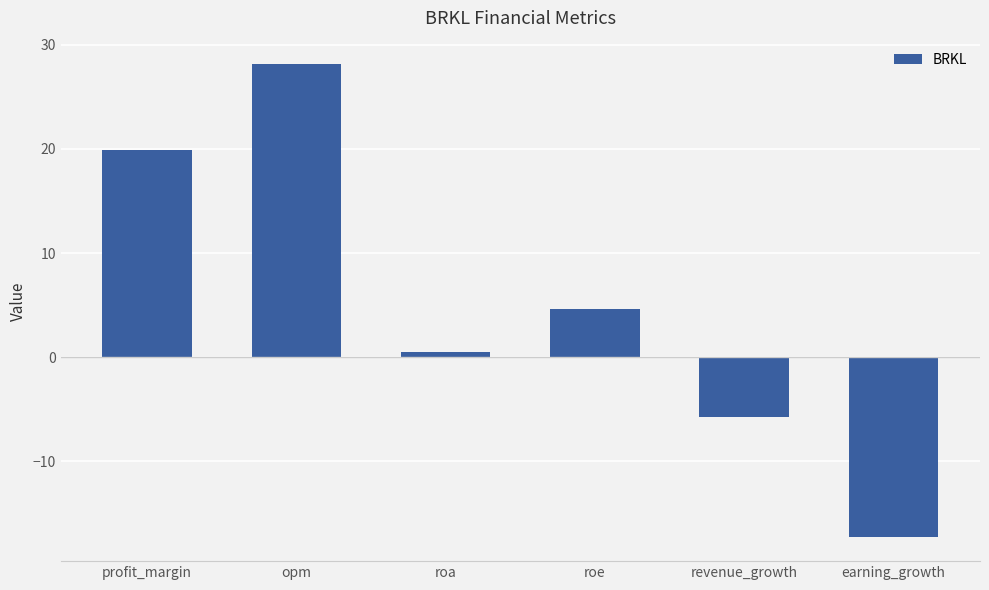

Which has a higher value, earning_growth or opm?

opm